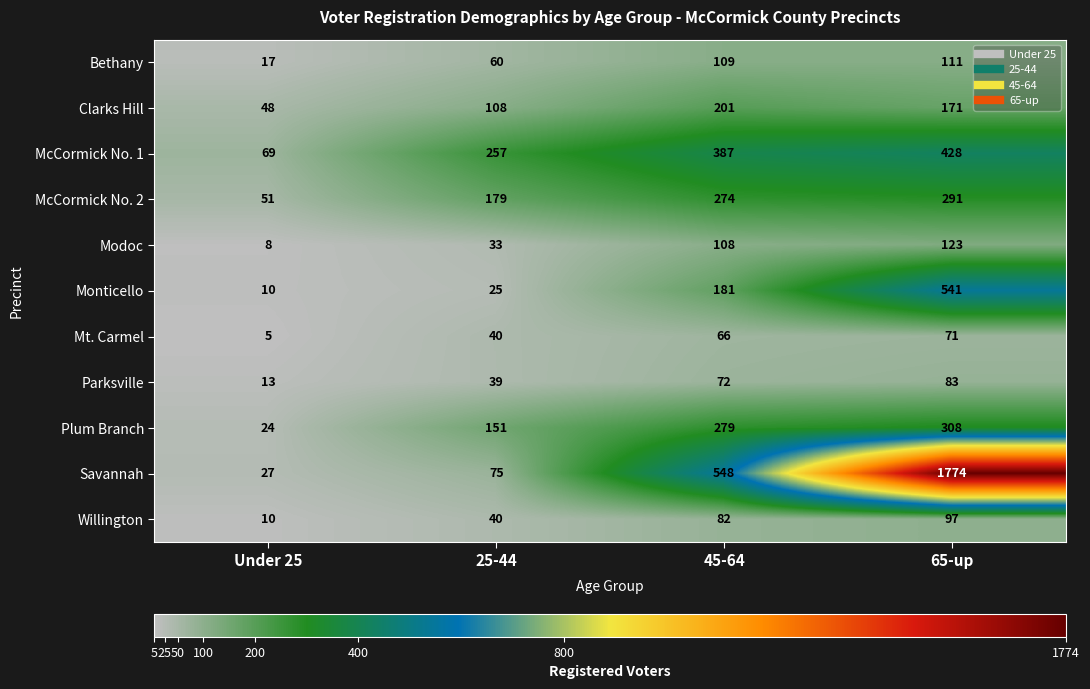

Is it true that Monticello equals 738 at 65-up?

False